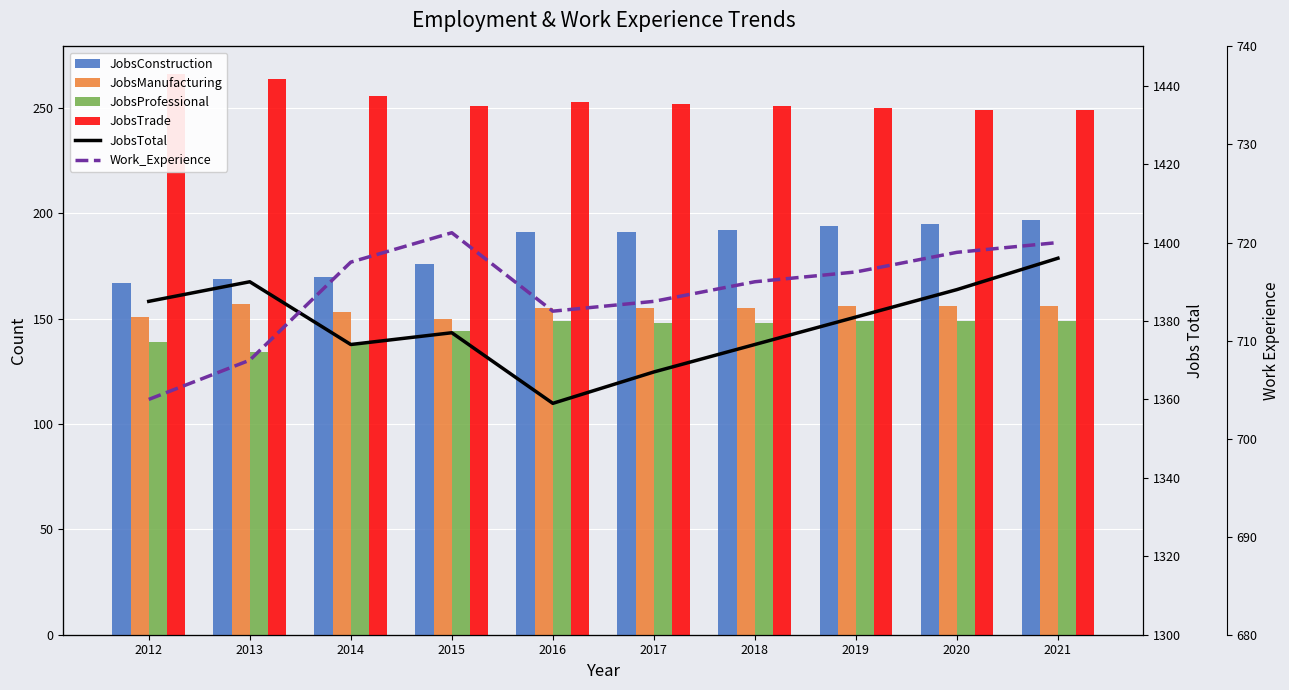

The value of Work_Experience at 2014 is 718. True or false?

True